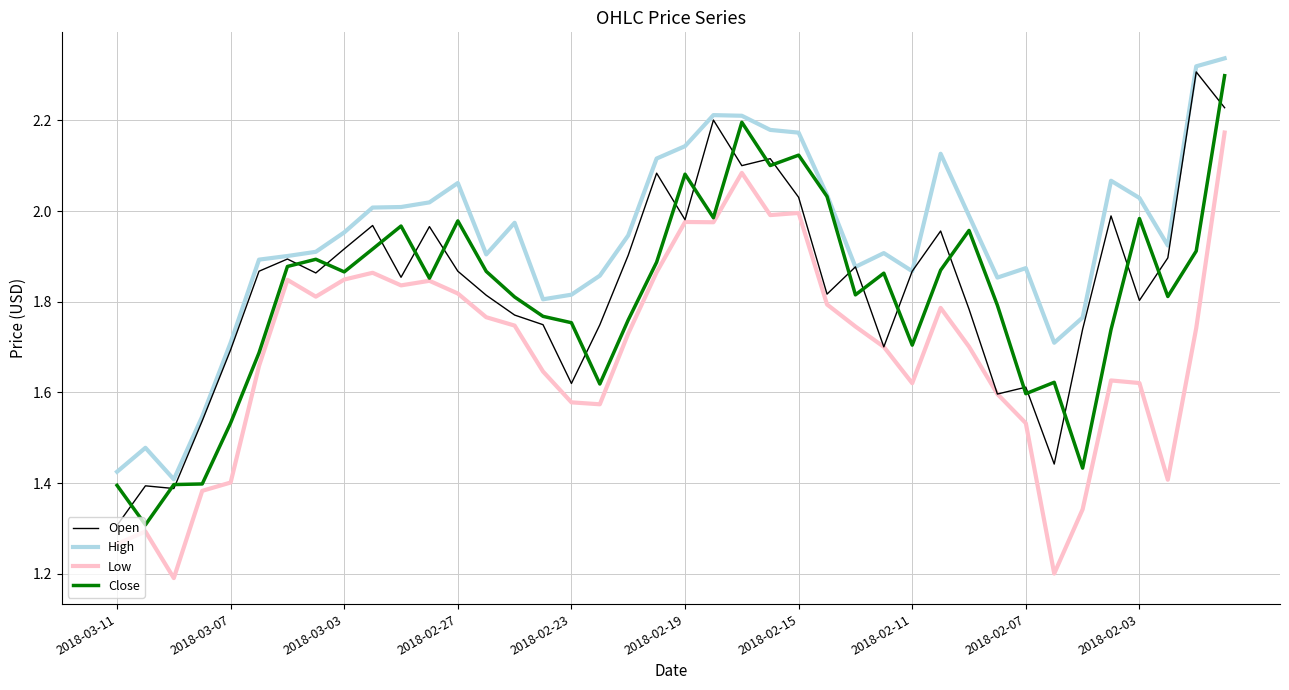

True or false: High and Low cross at least once.

False